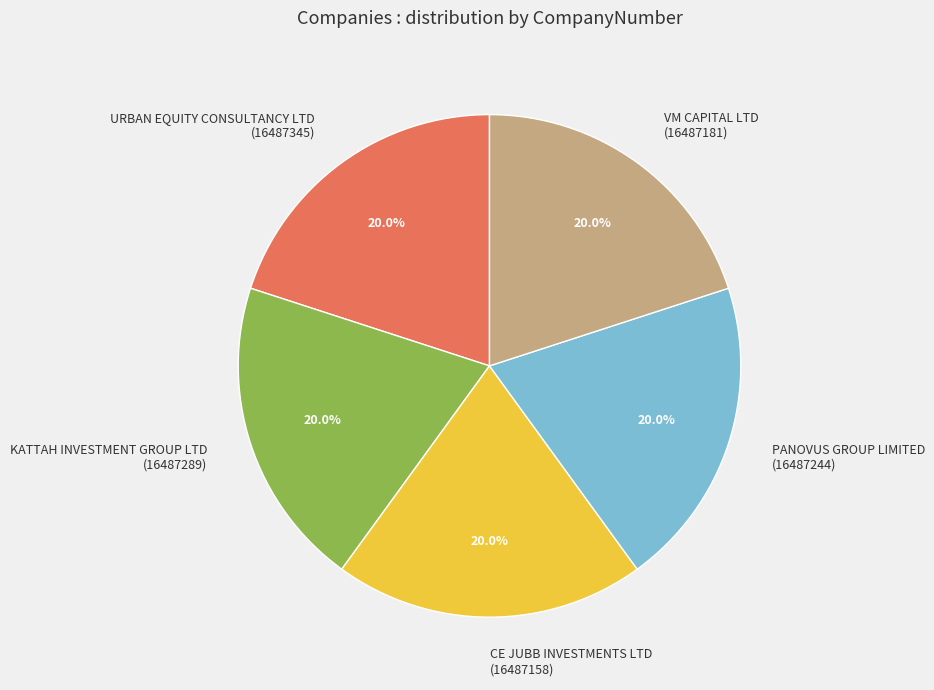

The VM CAPITAL LTD slice represents 14% of the pie. True or false?

False